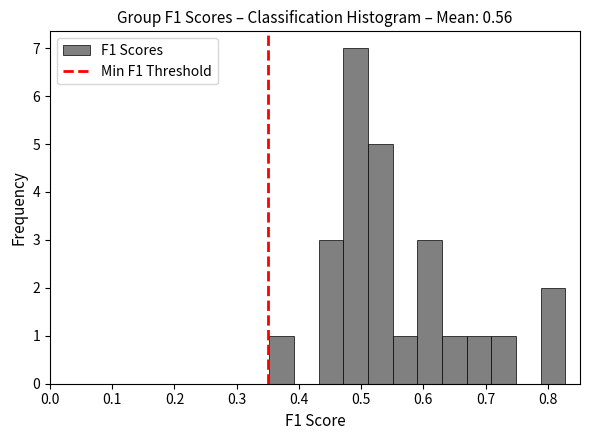

Read against the x-axis, roughly where is the centre of the tallest bar?

0.49